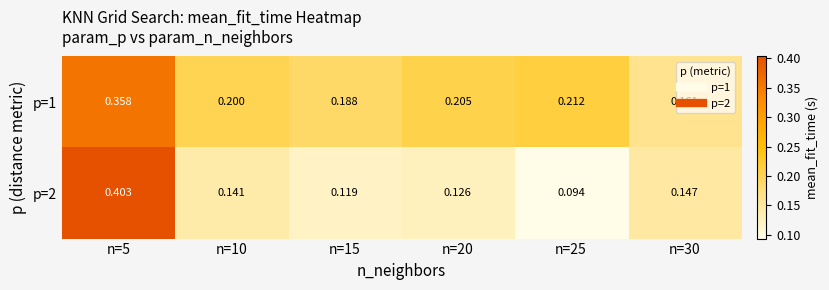

List the series in order of their peak value, lowest first.

p=1, p=2